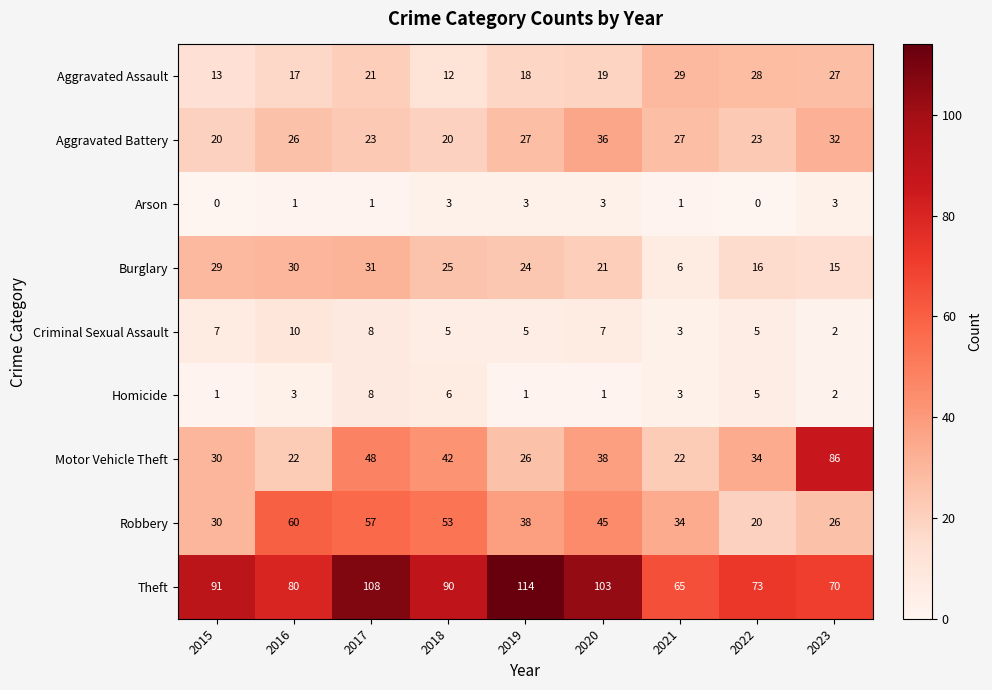

List the labels in order of Theft value, largest first.

2019, 2017, 2020, 2015, 2018, 2016, 2022, 2023, 2021